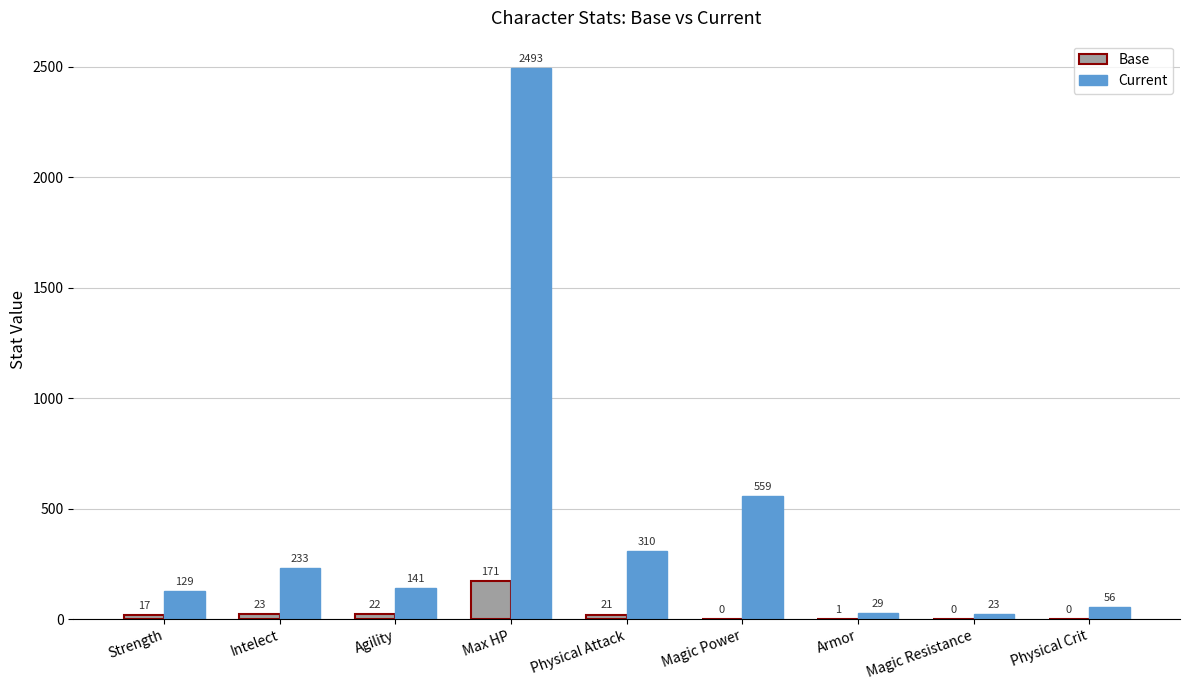

Between Agility and Magic Resistance, which series saw the biggest shift?

Current